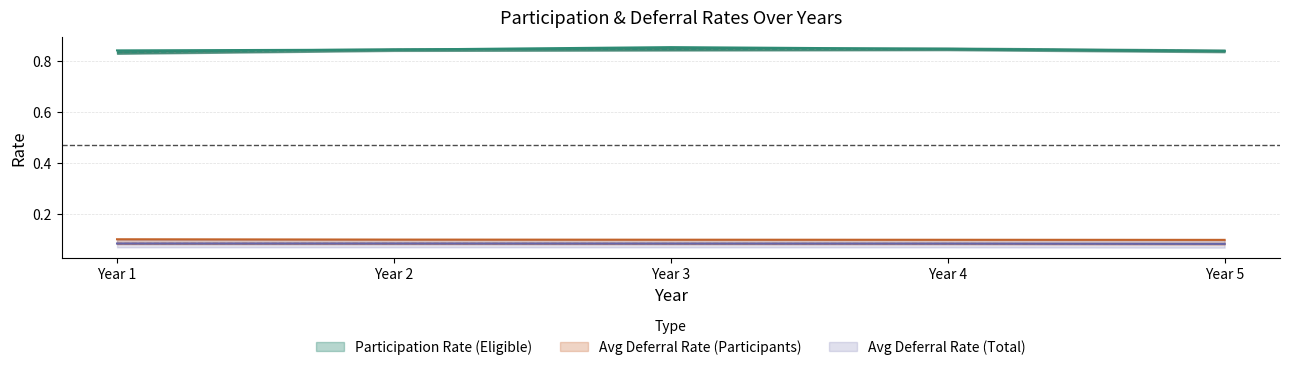

Which series has the widest spread of values?

Participation Rate (Eligible)